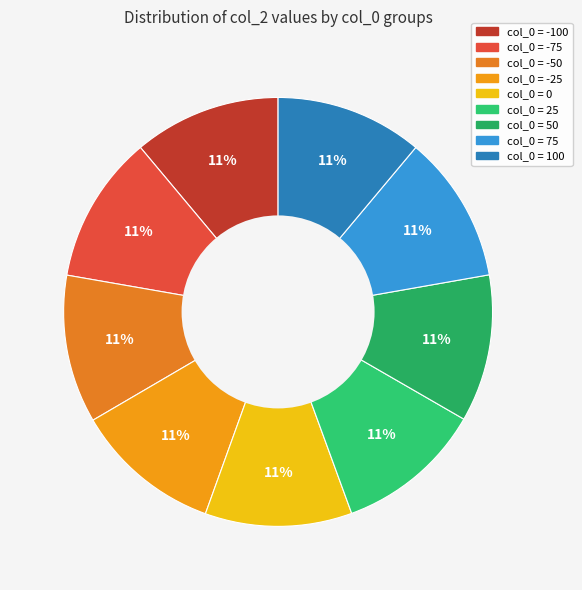

Is there any slice that represents more than half of the pie?

No